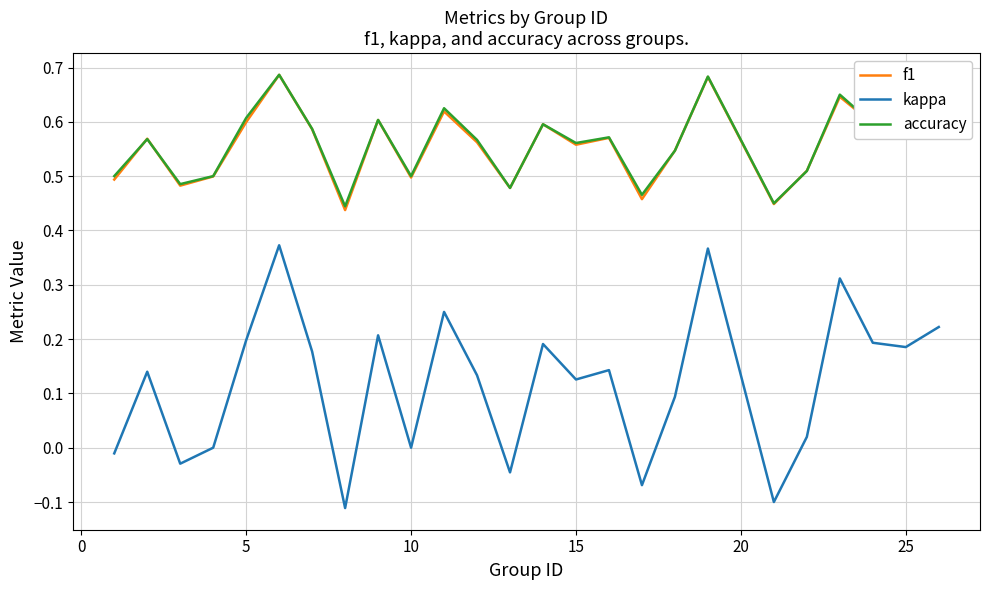

Which series has the largest range (max minus min)?

kappa